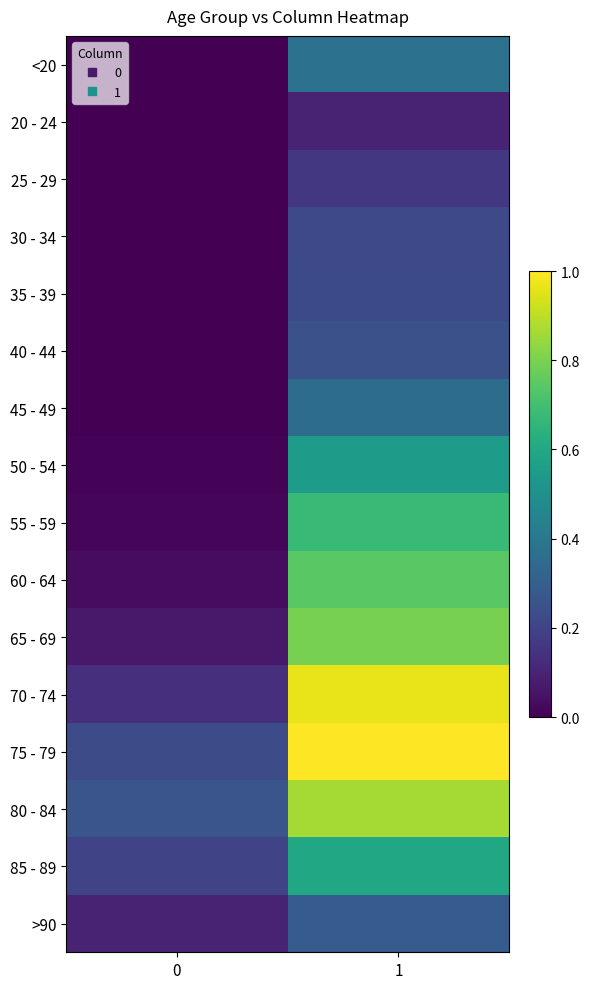

What is the difference between the highest and lowest values at 1?

0.9